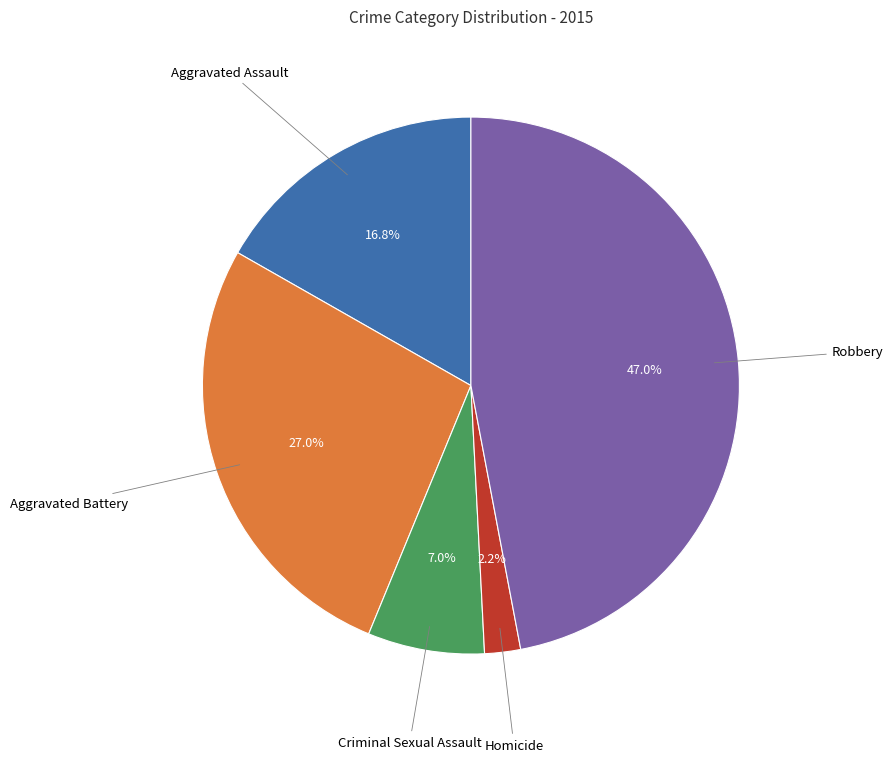

Does any single category account for the majority?

No